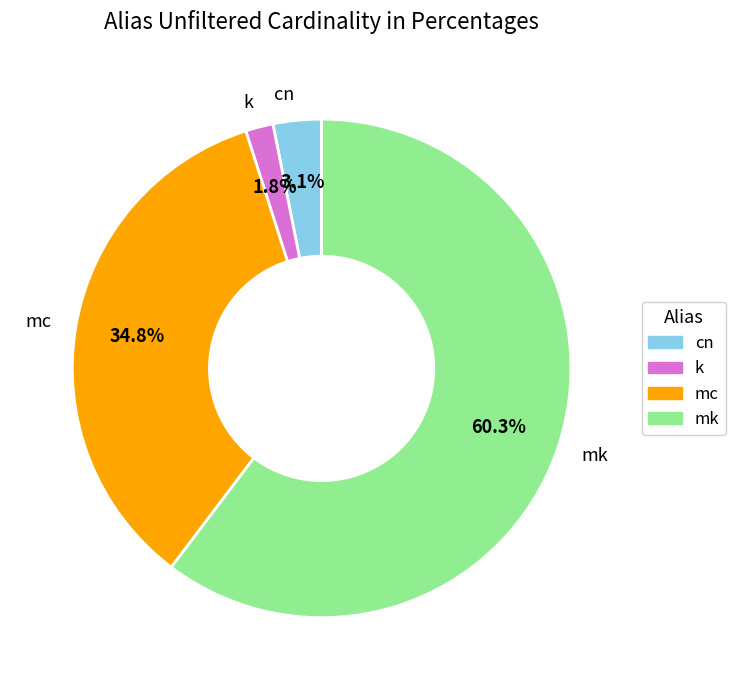

Is there a majority slice in this chart?

Yes